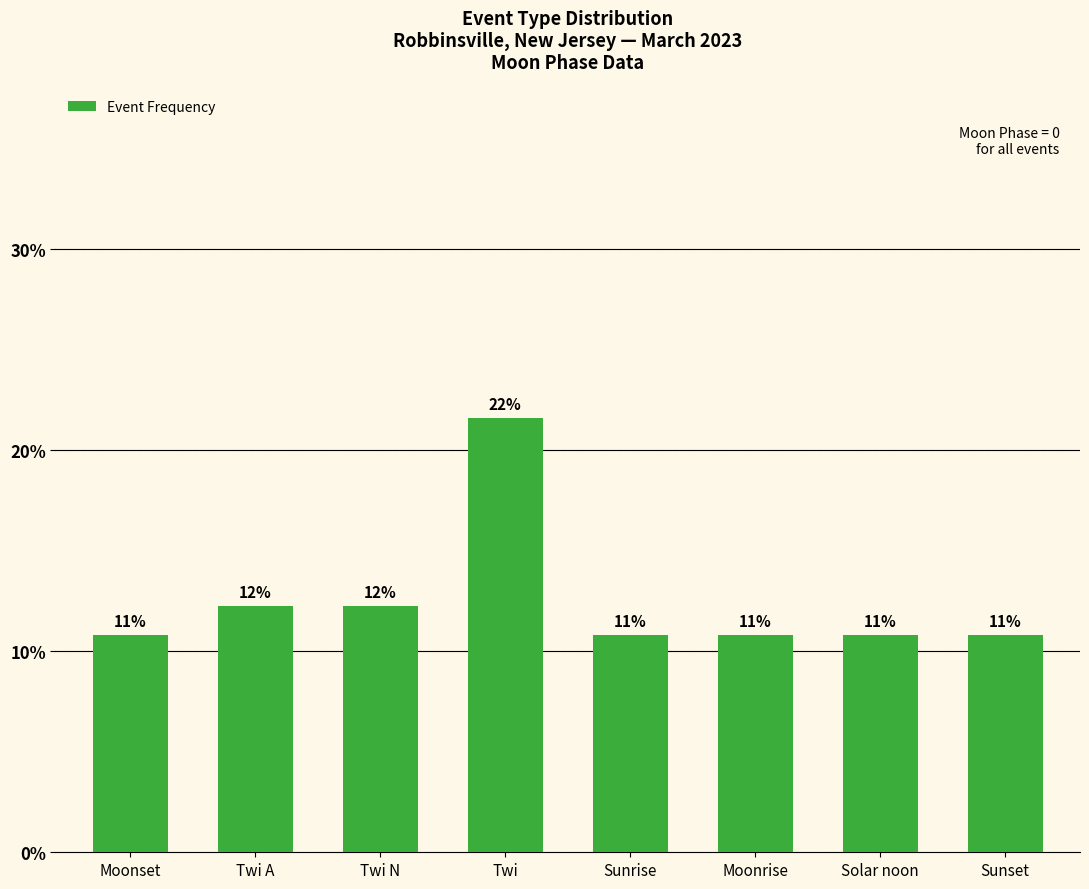

Rank the categories by value from highest to lowest.

Twi, Twi A, Twi N, Moonset, Sunrise, Moonrise, Solar noon, Sunset